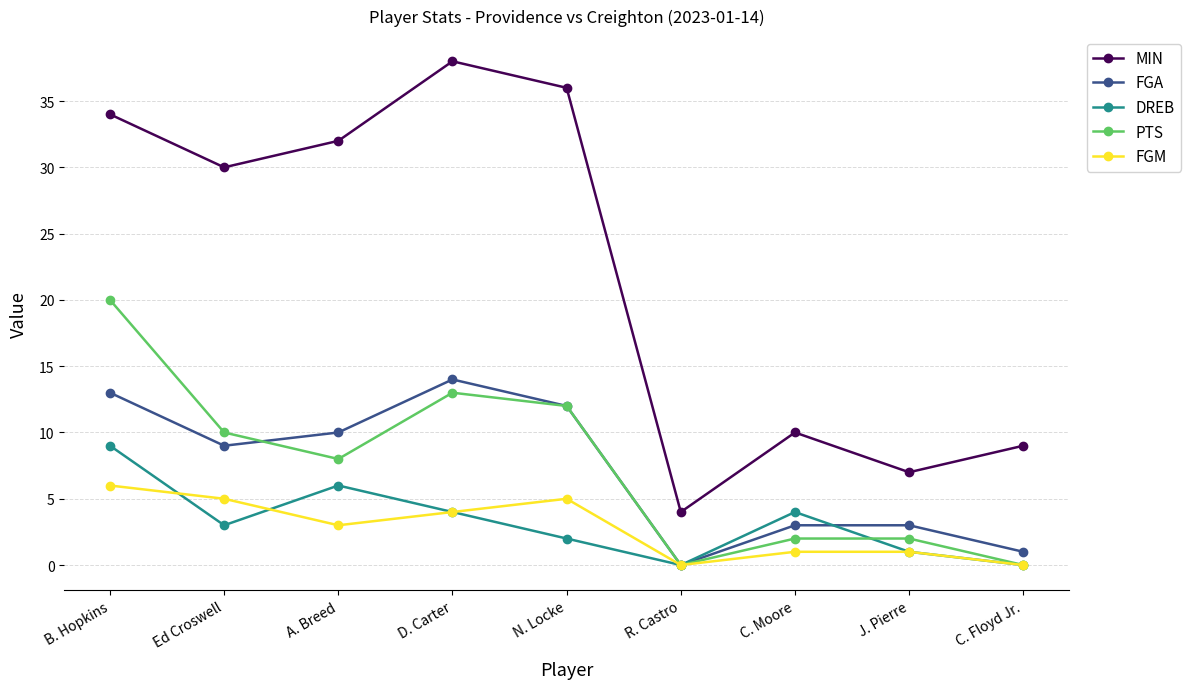

Is this an area chart (filled region under the line)?

No